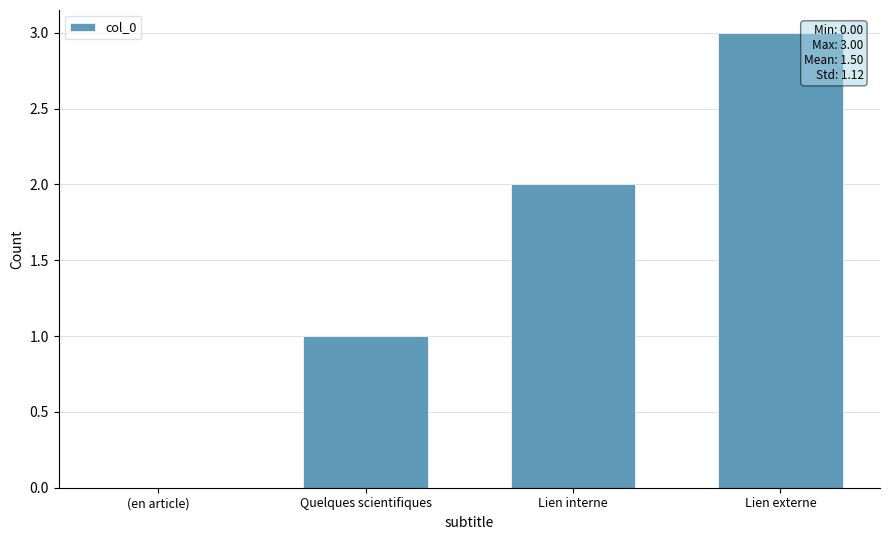

Which label corresponds to the largest value in the chart?

Lien externe